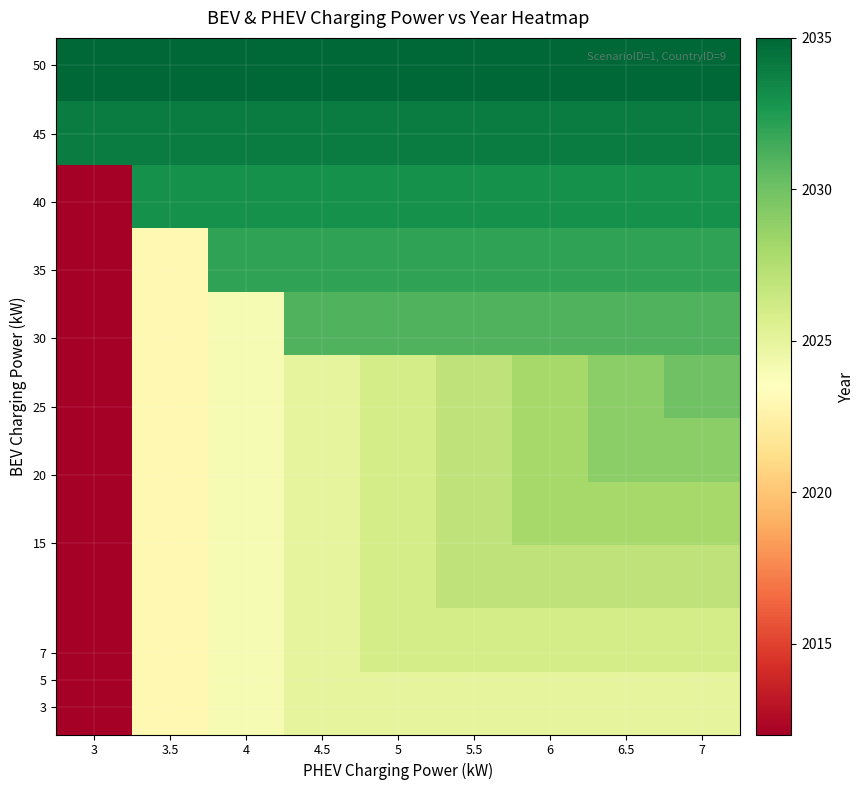

What is the maximum value shown in the chart?

2035